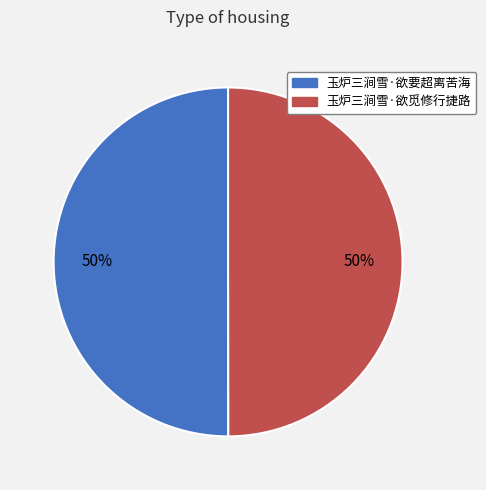

The 玉炉三涧雪·欲觅修行捷路 slice represents 56% of the pie. True or false?

False